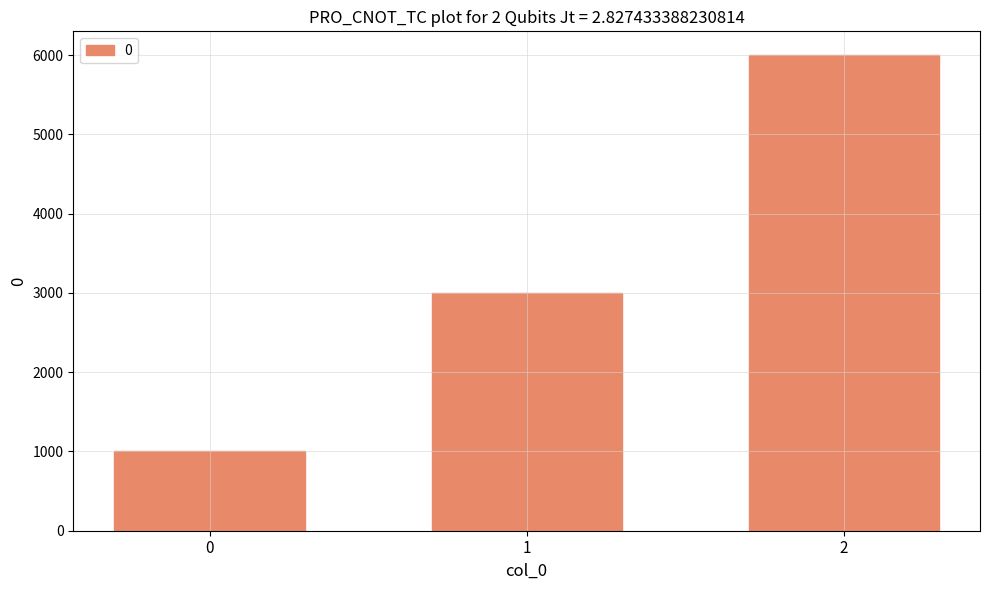

Read the value at 1, to the nearest 100.

3000